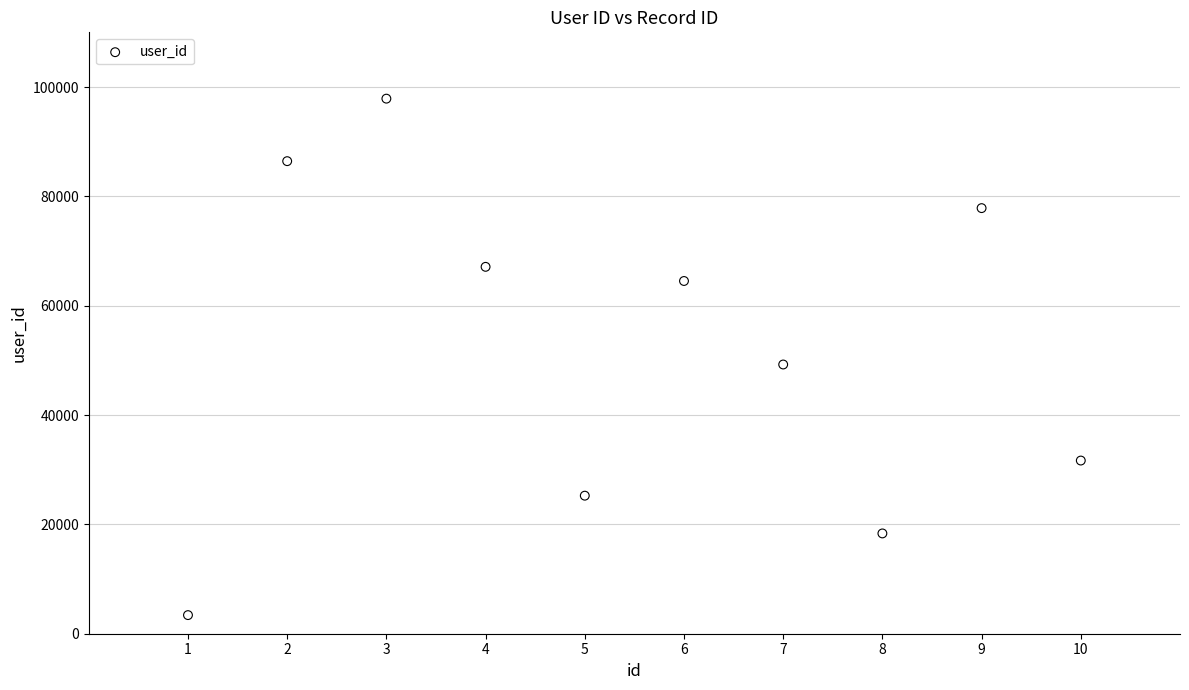

What Y value in the scatter plot is closest to 50637?

49244